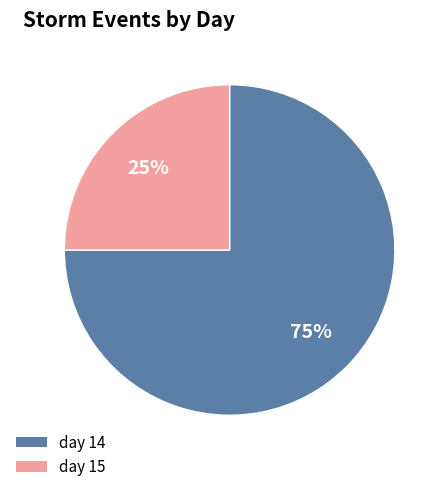

How many slices are in this pie chart?

2